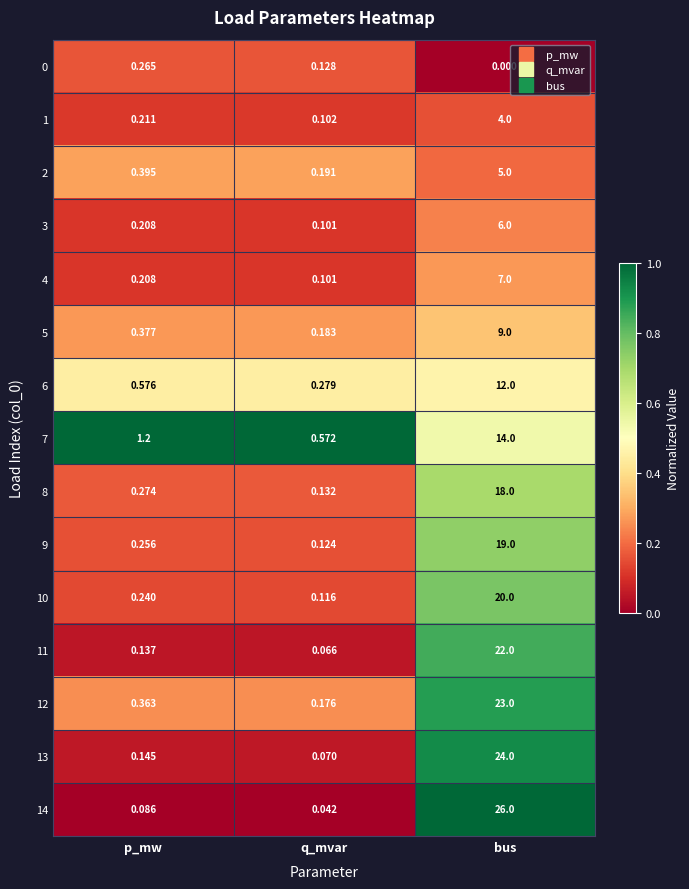

Which series has the largest total across all categories?

14